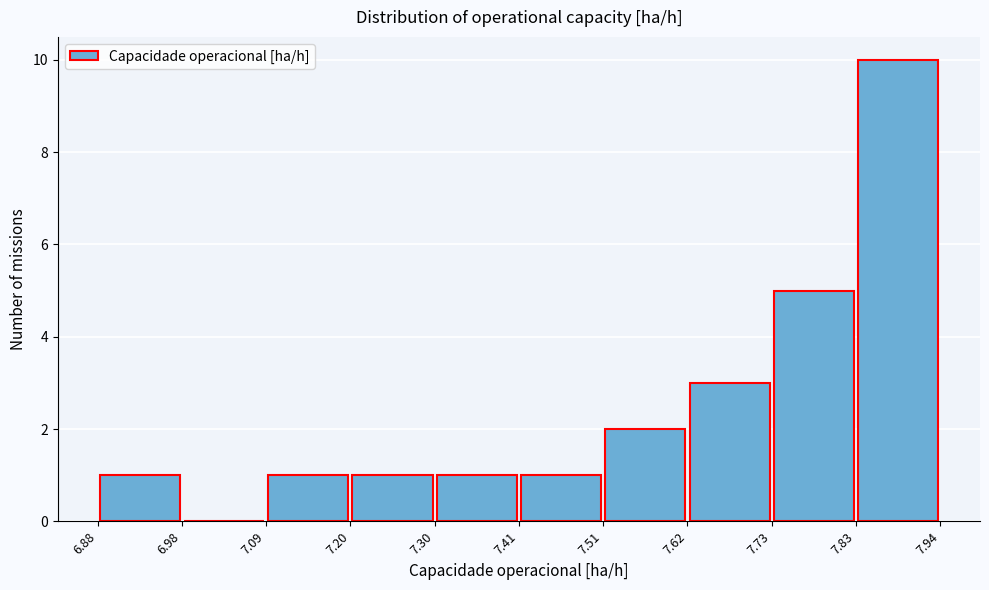

What is the height of the bar covering 6.88 to 6.98 on the x-axis? The values are not printed on the chart, so give them approximately, as read against the axis.

1